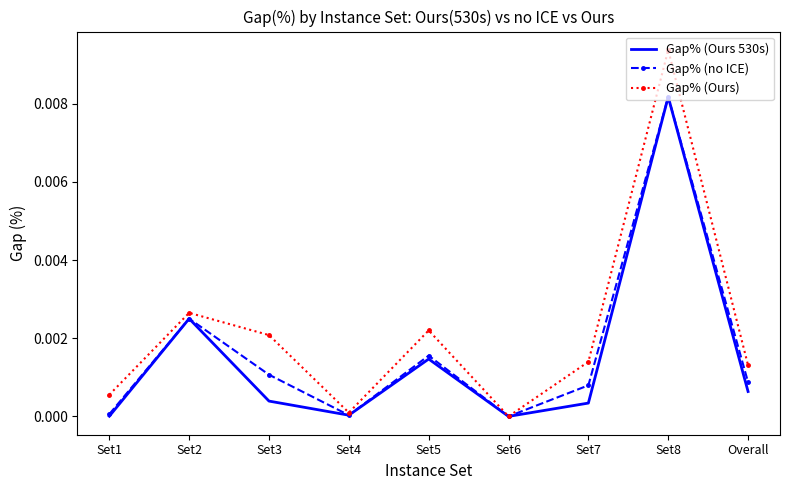

Which series changed the most between Set6 and Set8?

Gap% (Ours)